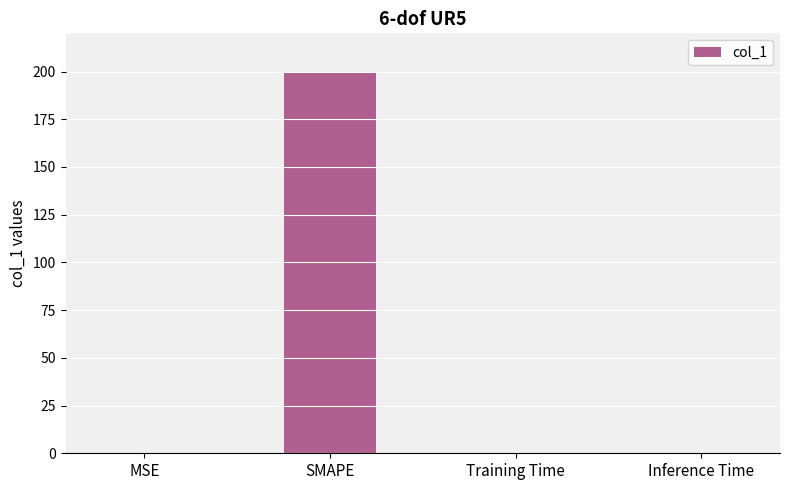

What is the sum of all values?

200.0